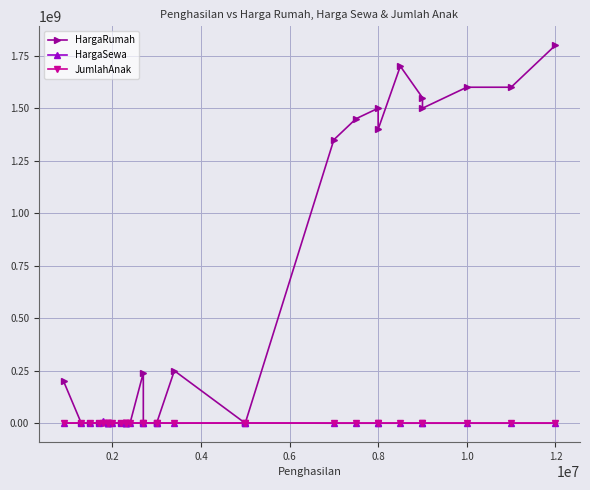

What is the difference between the highest and lowest values at 0.4?

850000